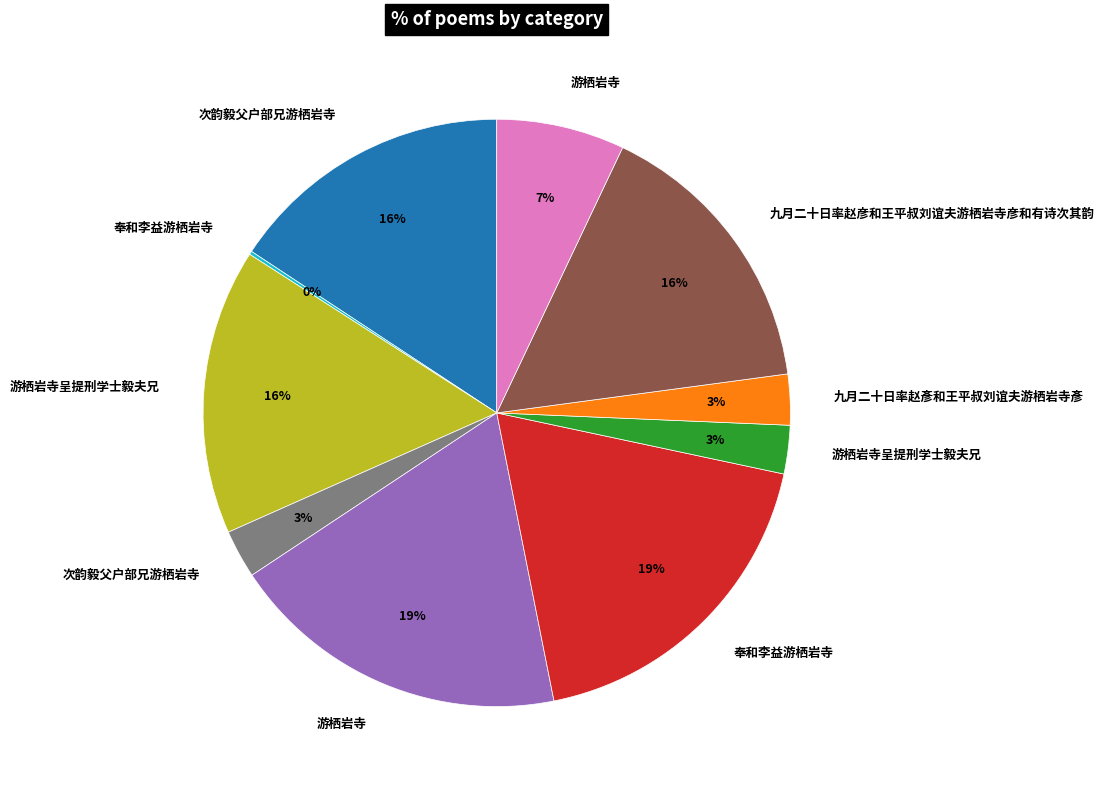

To the nearest percent, what is the difference between the largest and smallest slice percentages?

19%